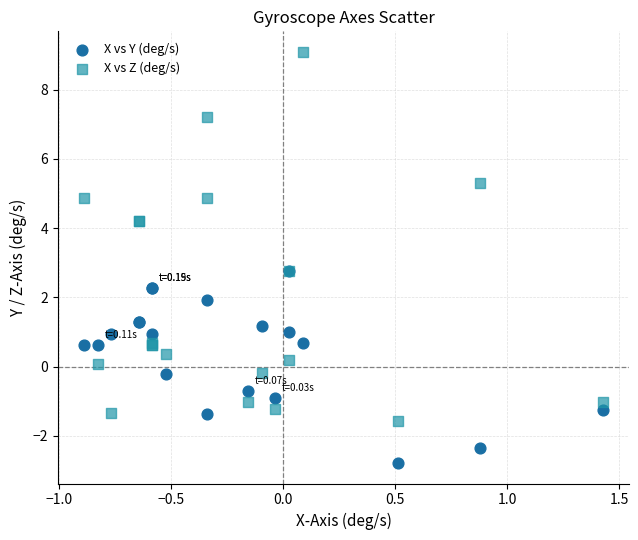

What are all the series names shown in the legend?

X vs Y (deg/s), X vs Z (deg/s)